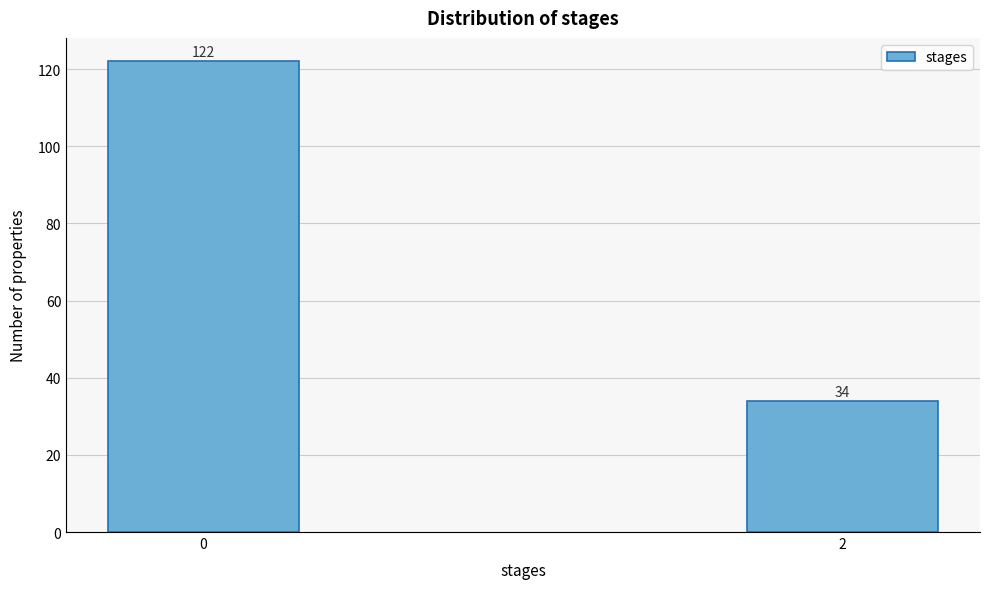

Reading left to right, what are all the values shown in this chart?

0=122	2=34